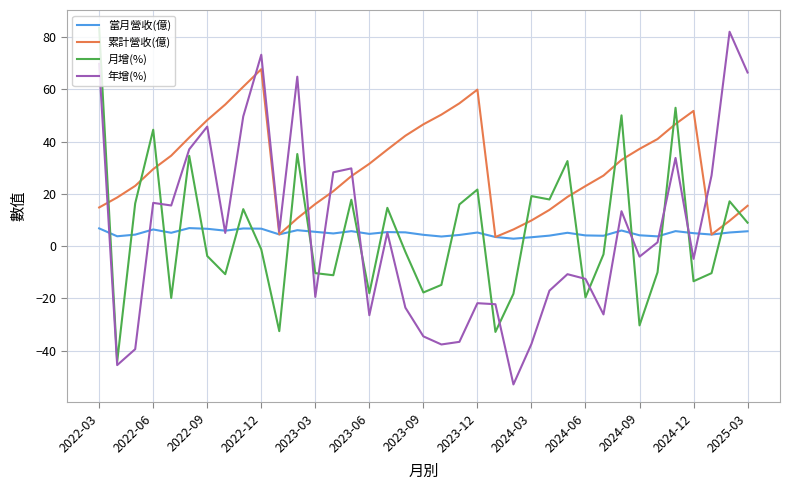

How many values in the 月增(%) series exceed -2?

18